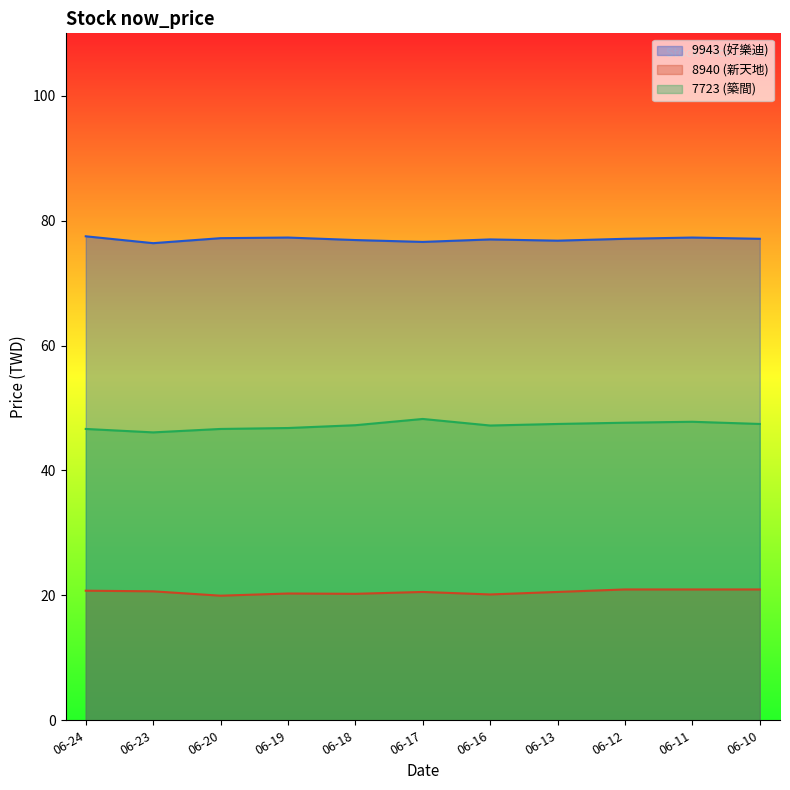

Does the chart display data point markers on the line(s)?

No